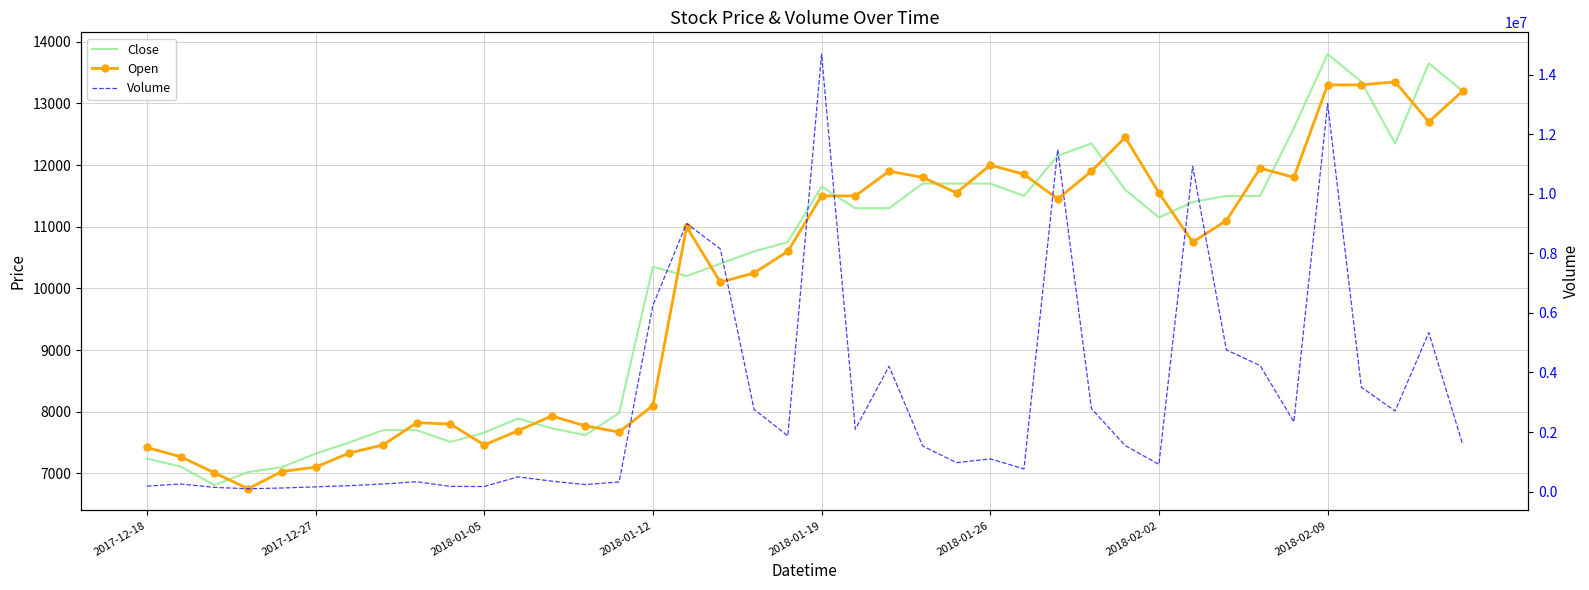

Is the value of Close at 2018-01-19 greater than the value of Volume at 2018-02-02?

No